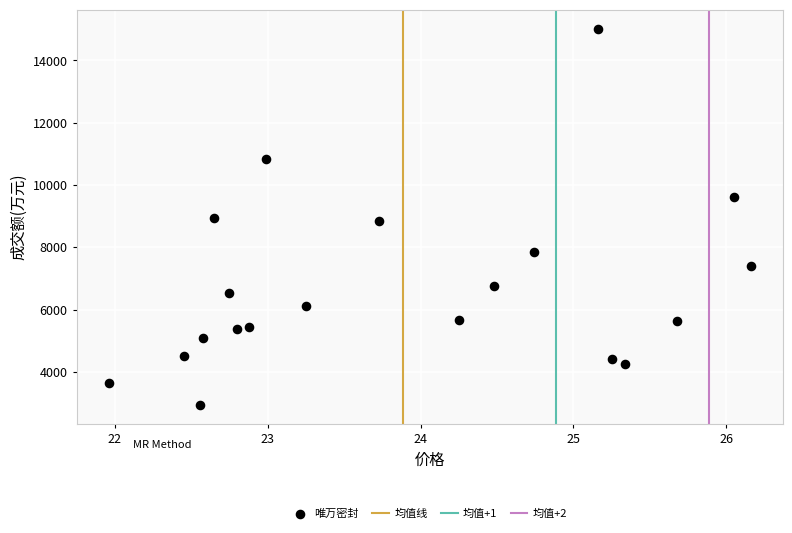

What is the range of Y values (max minus min)?

12082